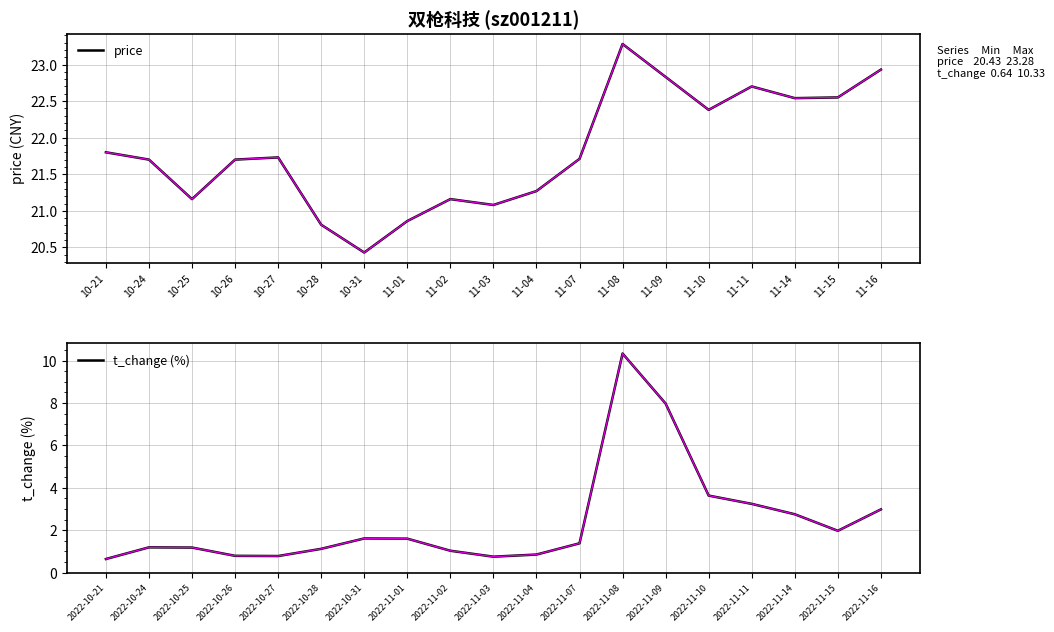

In t_change, how many points are lower than both neighbors (excluding endpoints)?

3